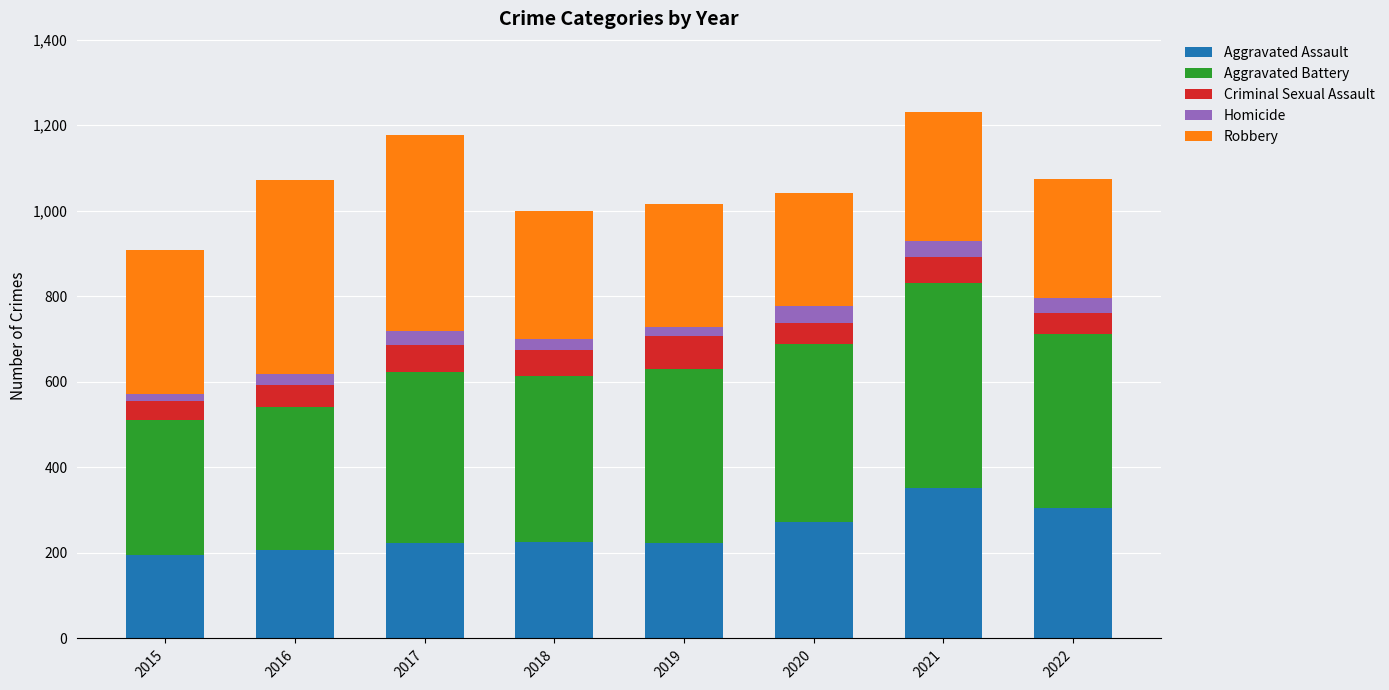

At which label is Aggravated Assault closest to 273?

2020